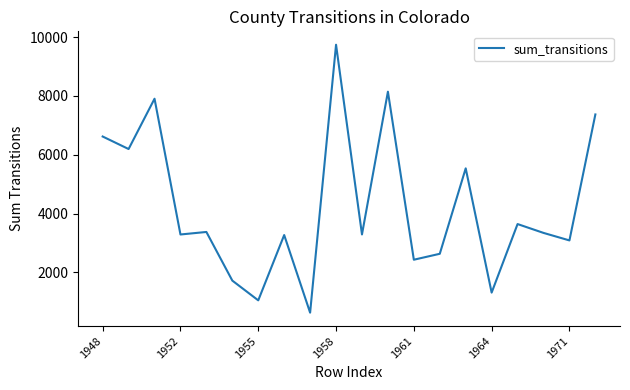

What is the minimum value shown in the chart?

625